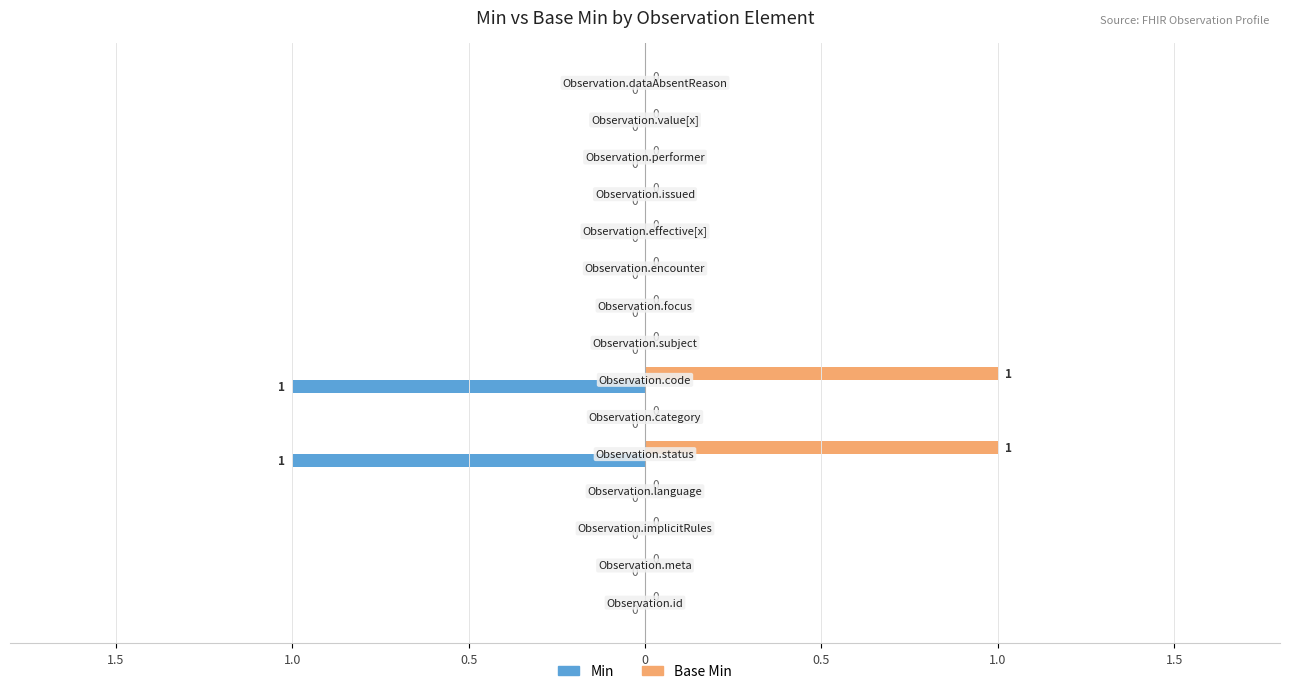

What is the difference between the maximum and minimum values in the Base Min series?

1